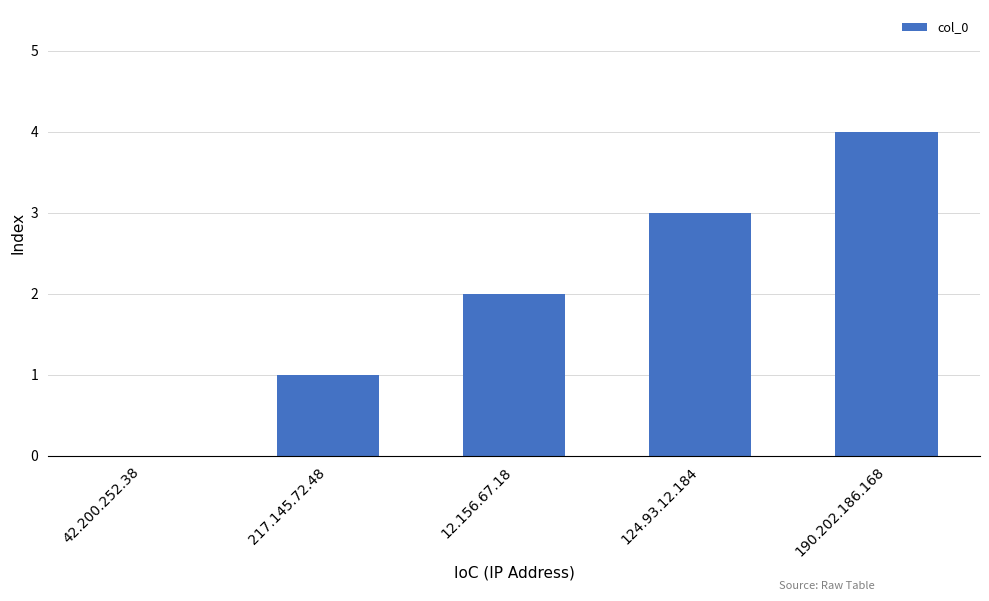

How many data points does each series have?

5